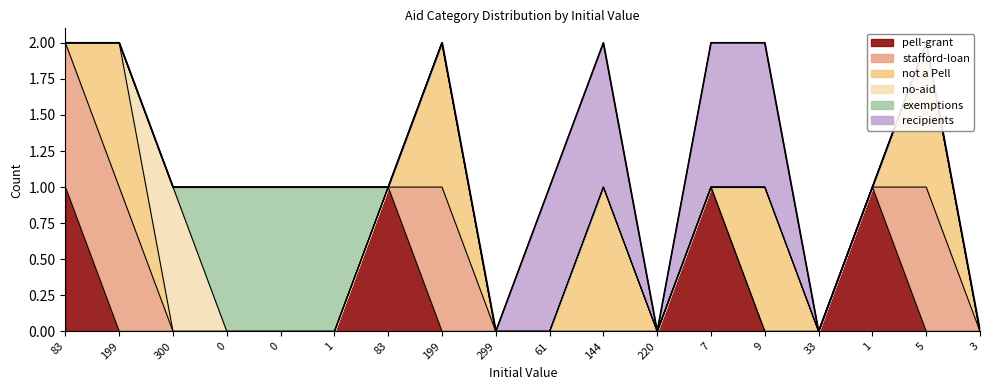

What is the label of the 16th point from the right?

300